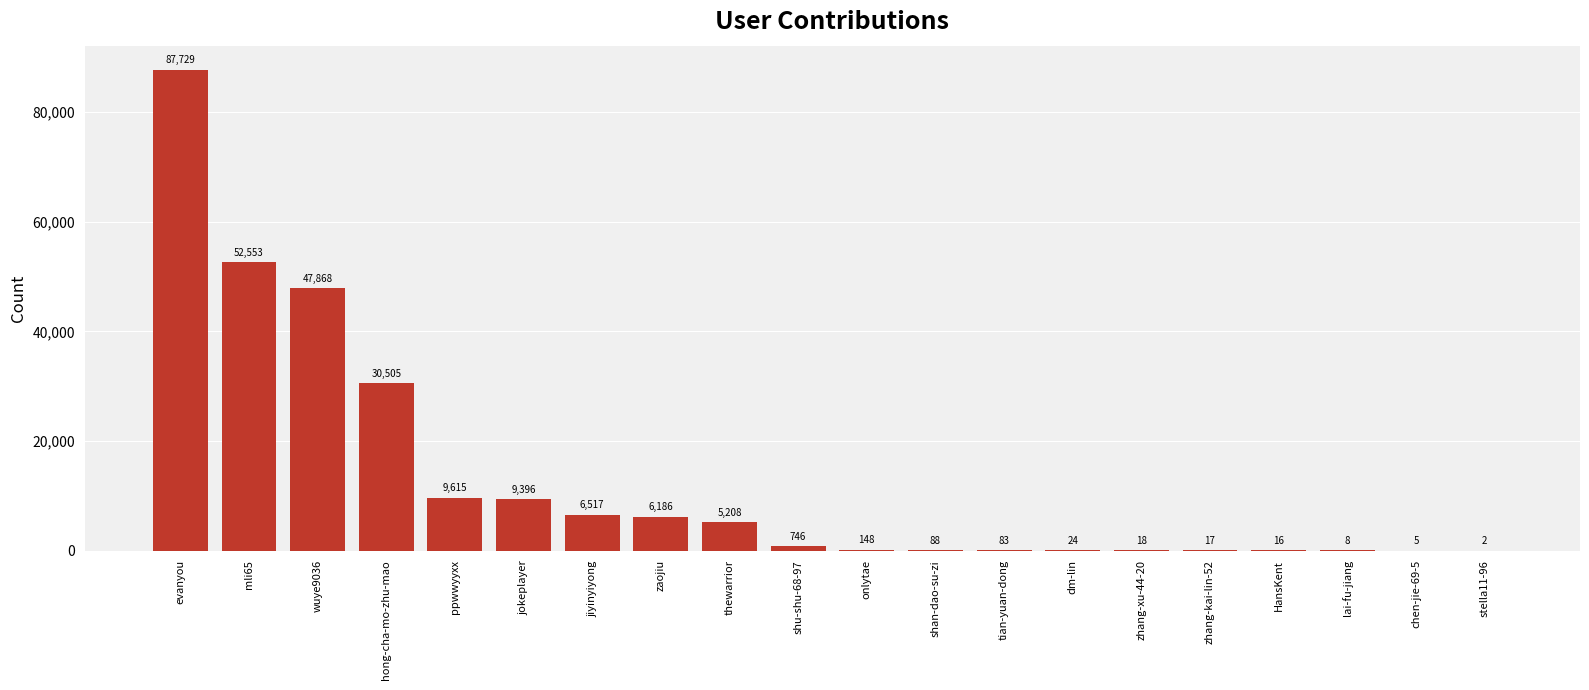

Reading left to right, extract all data points from this chart.

87729	52553	47868	30505	9615	9396	6517	6186	5208	746	148	88	83	24	18	17	16	8	5	2